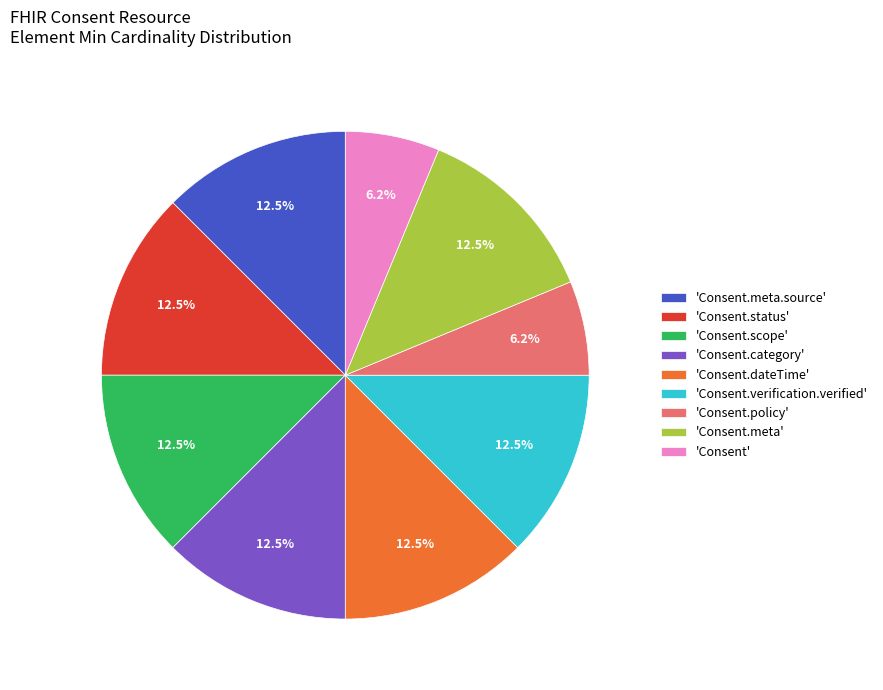

Do 'Consent.verification.verified' and 'Consent.meta' together represent more than half of the pie?

No